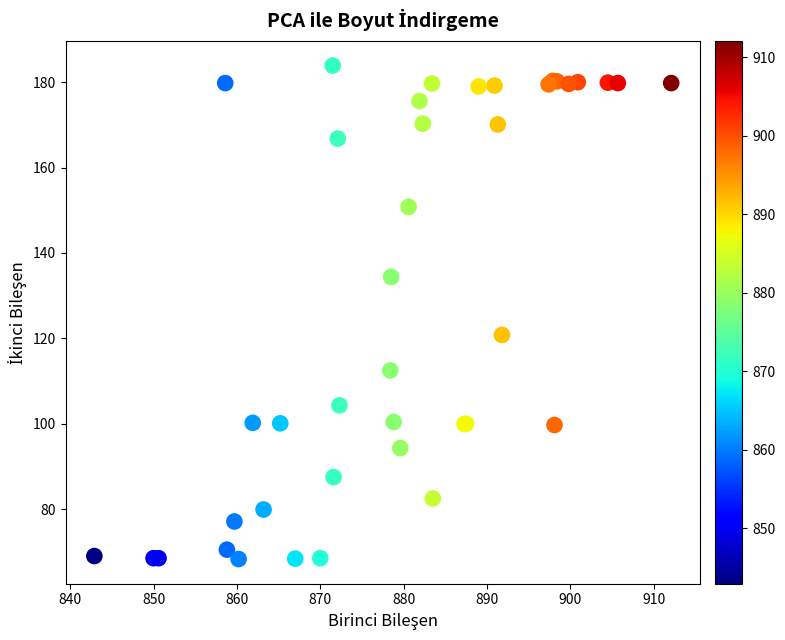

What Y value in the scatter plot is closest to 126?

120.8